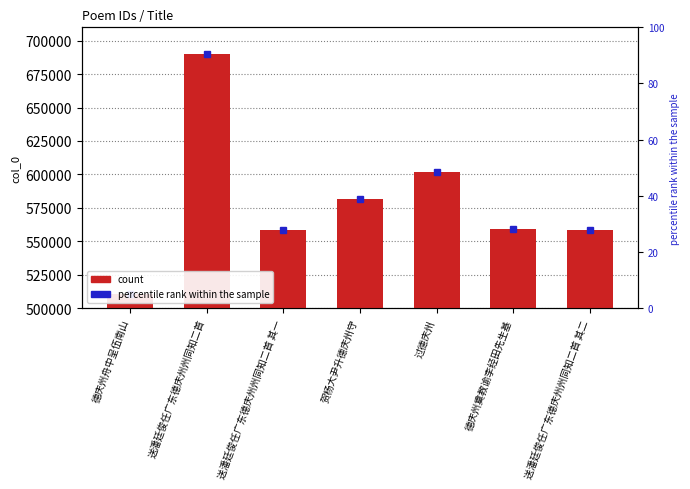

Between 送潘廷俊任广东德庆州州同知二首 其一 and 贺杨大尹升德庆州守, which is larger?

贺杨大尹升德庆州守